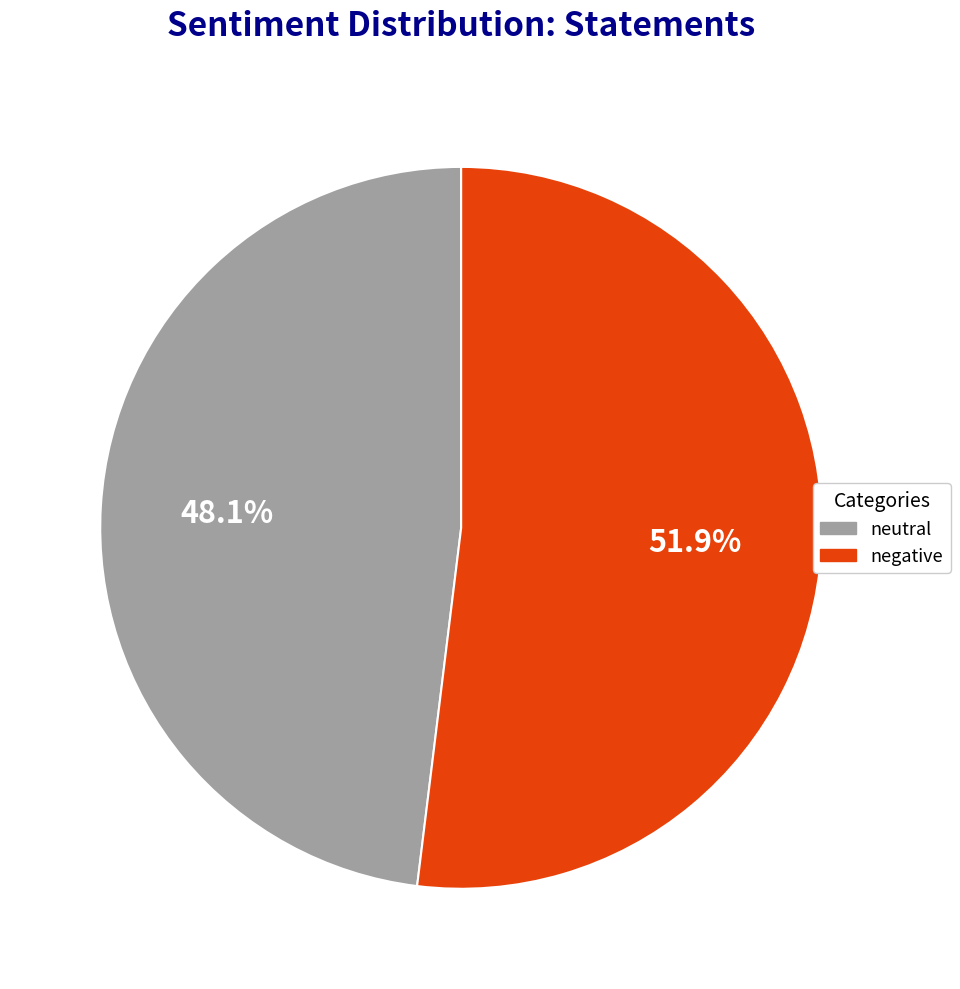

Which slice represents more than half of the pie?

negative